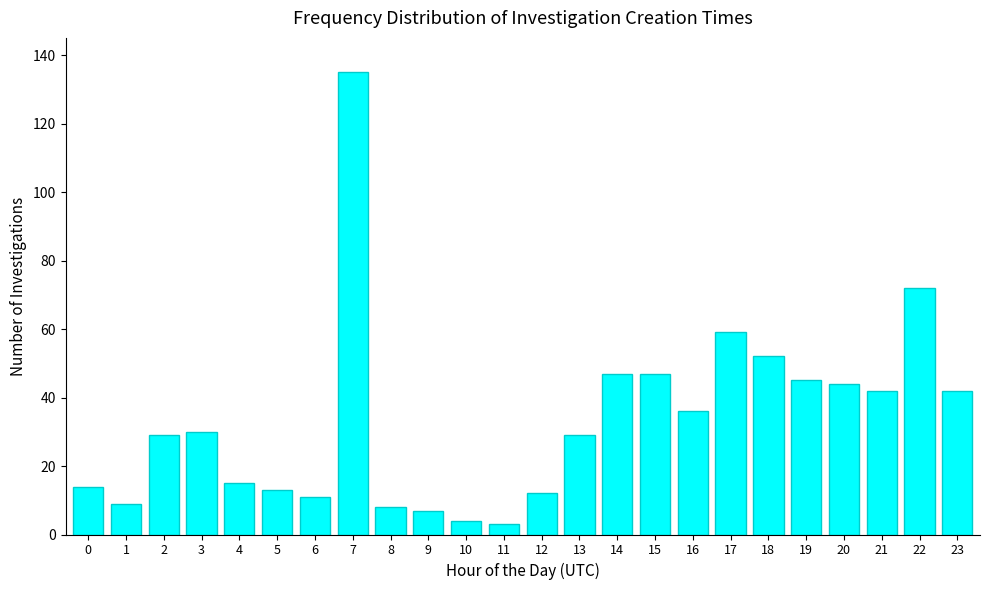

Reading left to right, what are all the values shown in this chart?

0=14	1=9	2=29	3=30	4=15	5=13	6=11	7=135	8=8	9=7	10=4	11=3	12=12	13=29	14=47	15=47	16=36	17=59	18=52	19=45	20=44	21=42	22=72	23=42